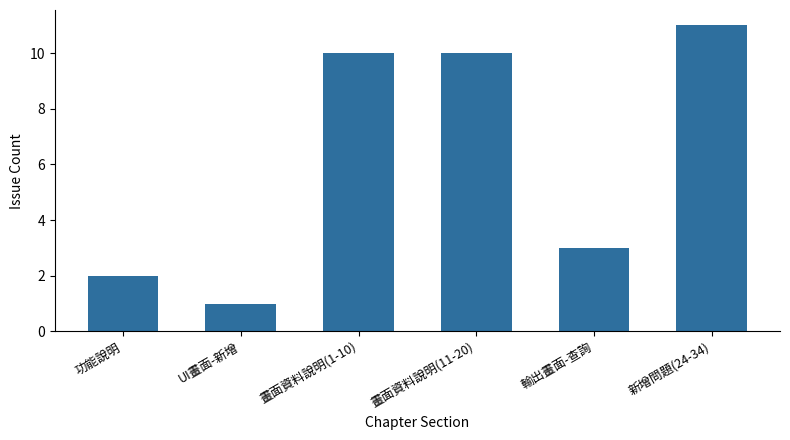

What is the maximum value shown in the chart?

11